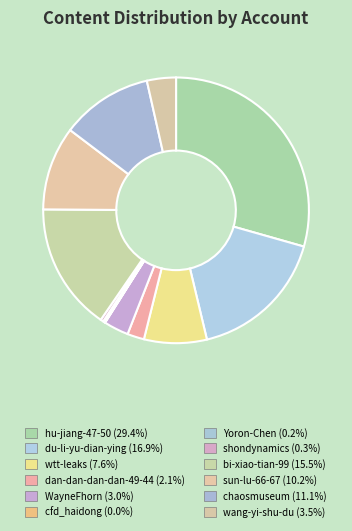

Does chaosmuseum account for over 50% of the chart?

No